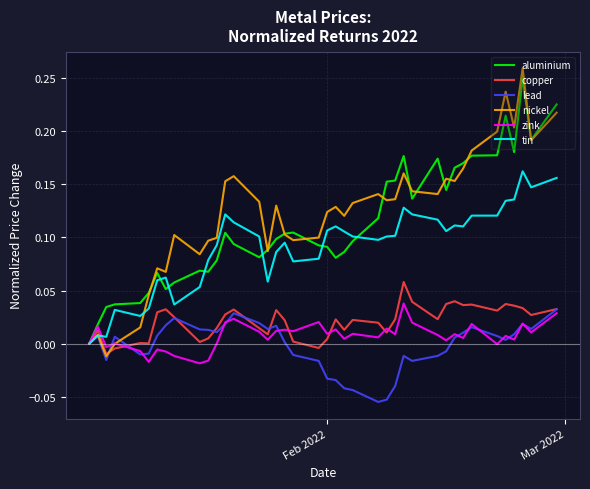

What is the sum of all nickel values?

4.9